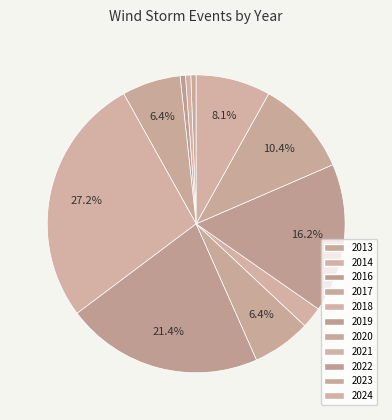

To the nearest percent, what is the average slice percentage?

9%